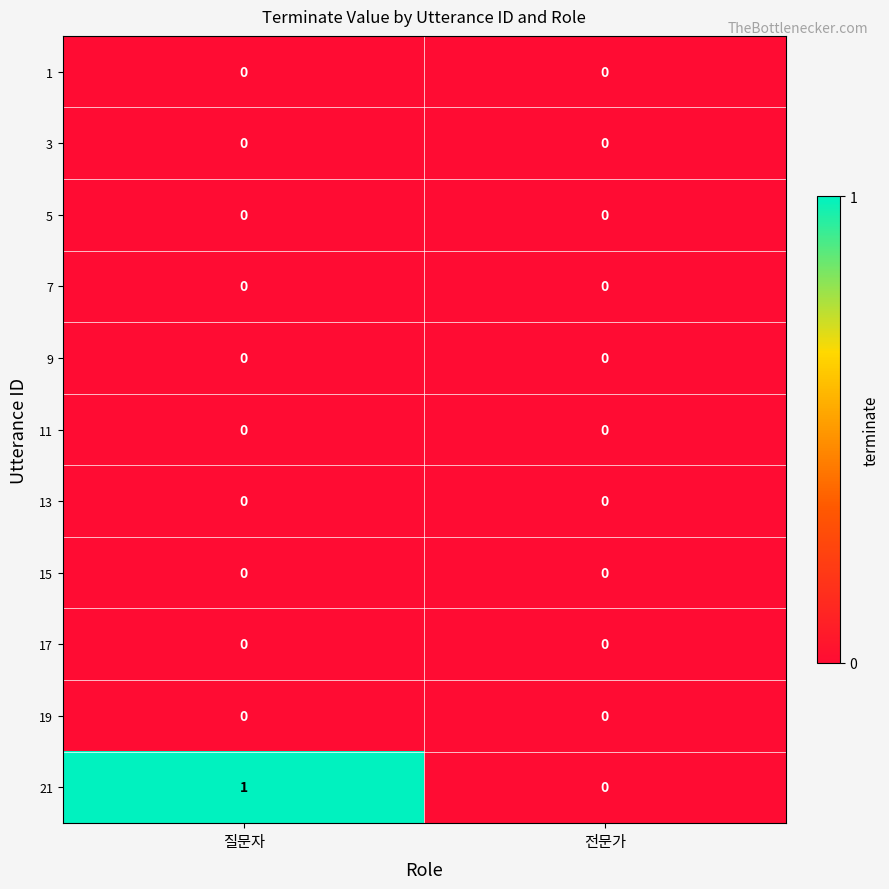

Reading left to right, list all the values displayed in this chart.

1: 0	0
3: 0	0
5: 0	0
7: 0	0
9: 0	0
11: 0	0
13: 0	0
15: 0	0
17: 0	0
19: 0	0
21: 1	0